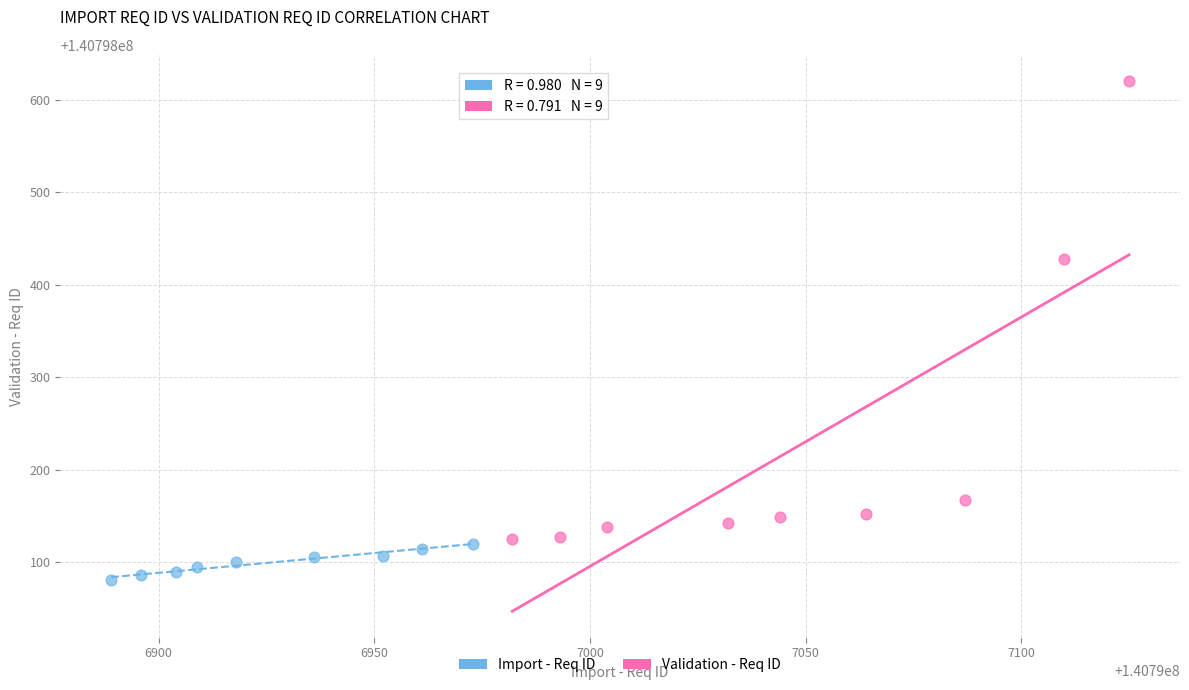

What are all the series names shown in the legend?

Import - Req ID, Validation - Req ID